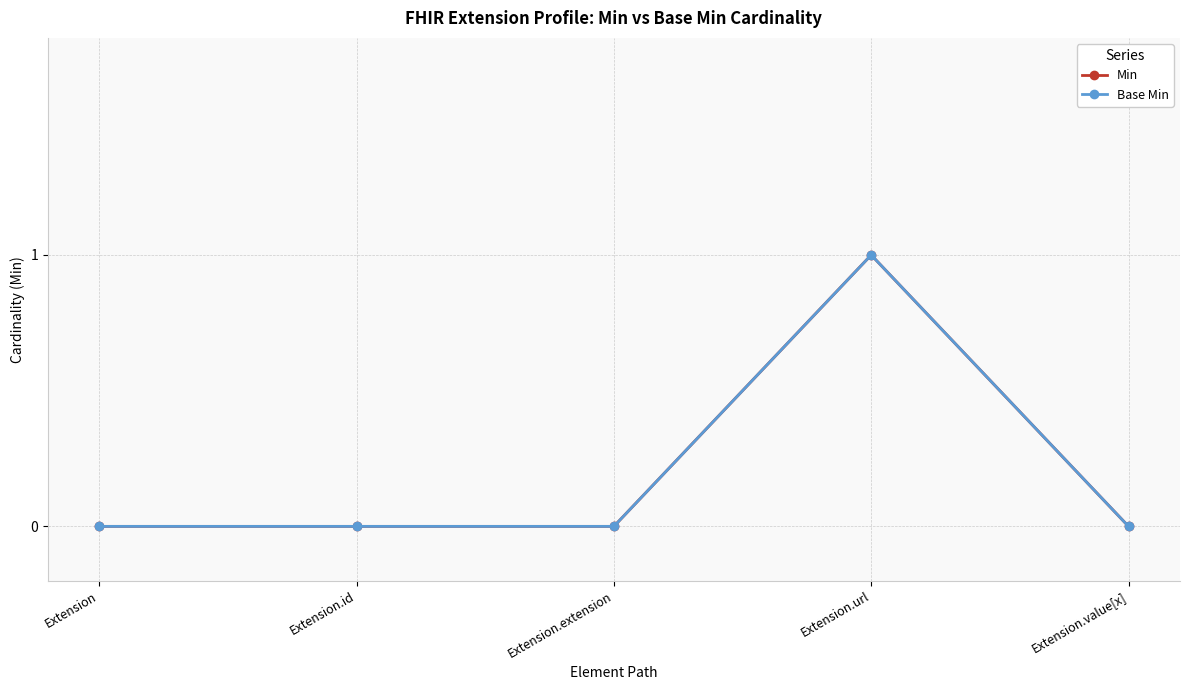

Is this an area chart (filled region under the line)?

No